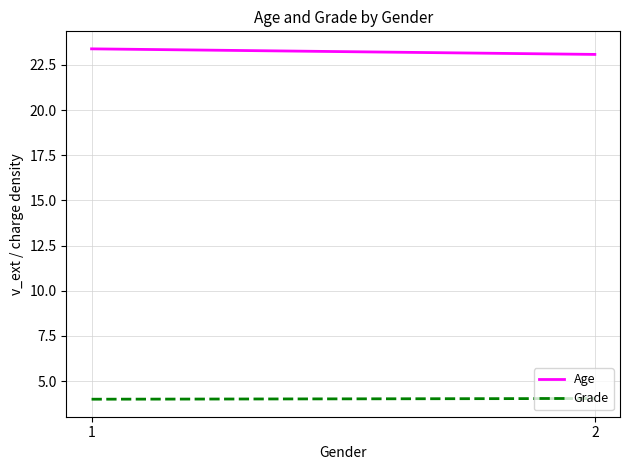

Is this an area chart (filled region under the line)?

No